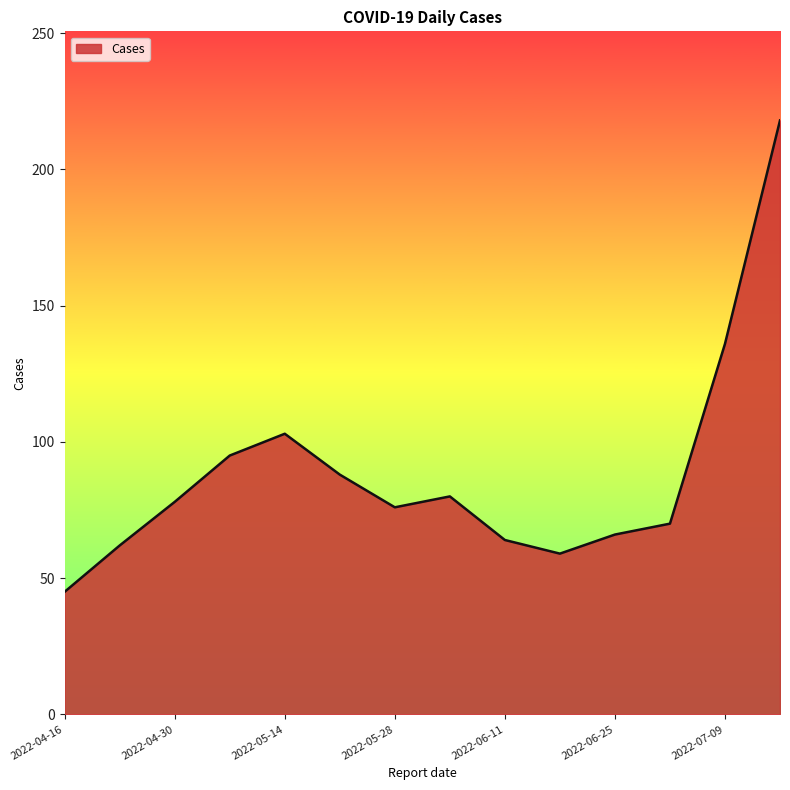

What is the smallest value displayed?

45